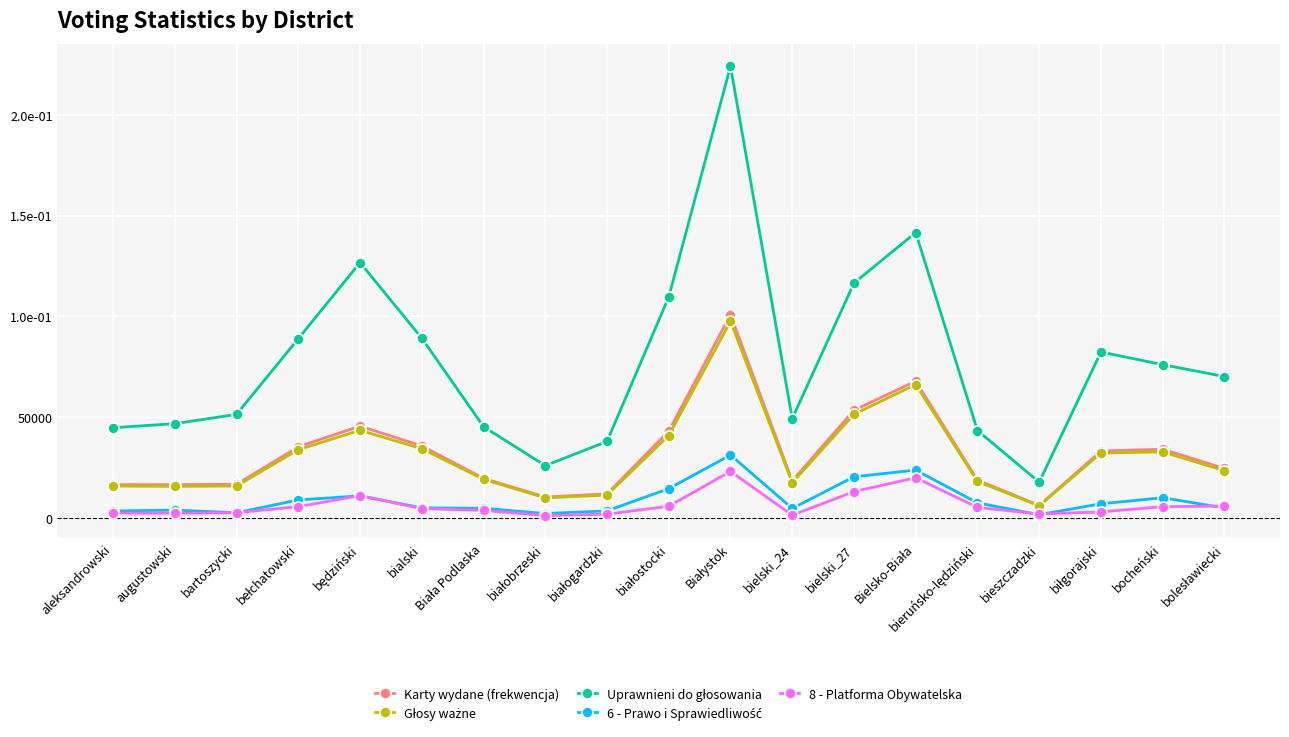

What is the difference between the second highest and minimum values in the Uprawnieni do głosowania series?

123826